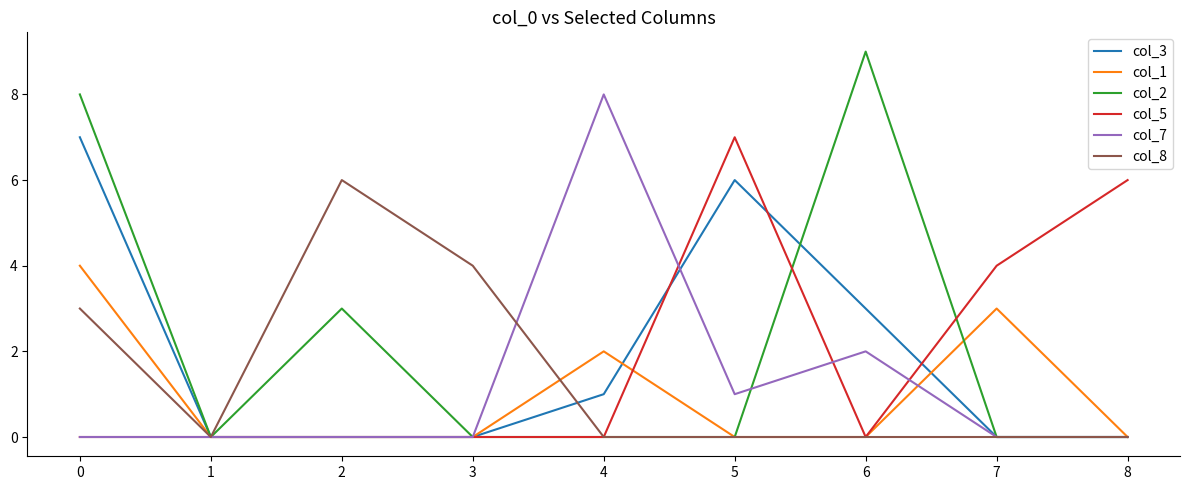

What is the maximum value shown in the chart?

9